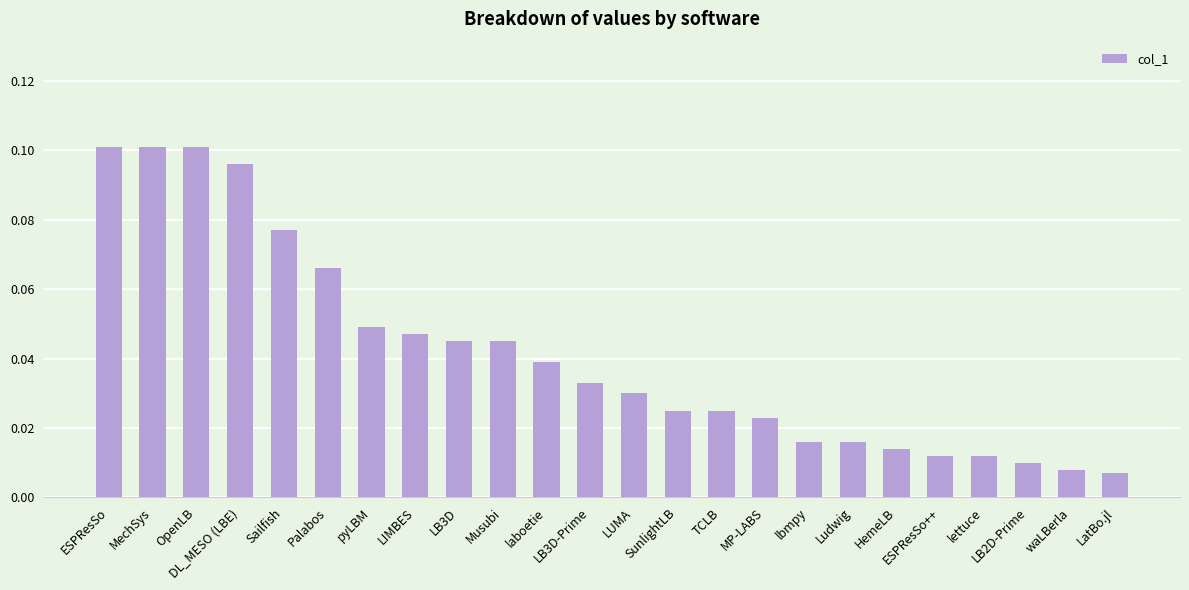

What is the sum of all values?

1.0